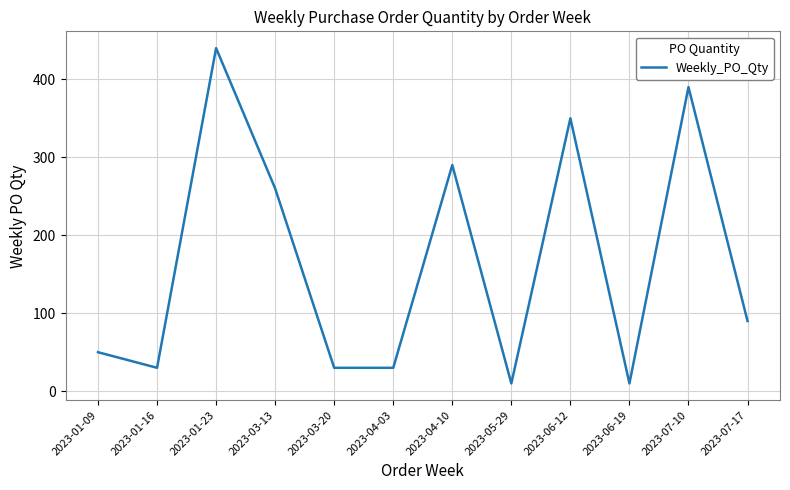

What is the sum of the values at 2023-06-19 and 2023-04-03?

40